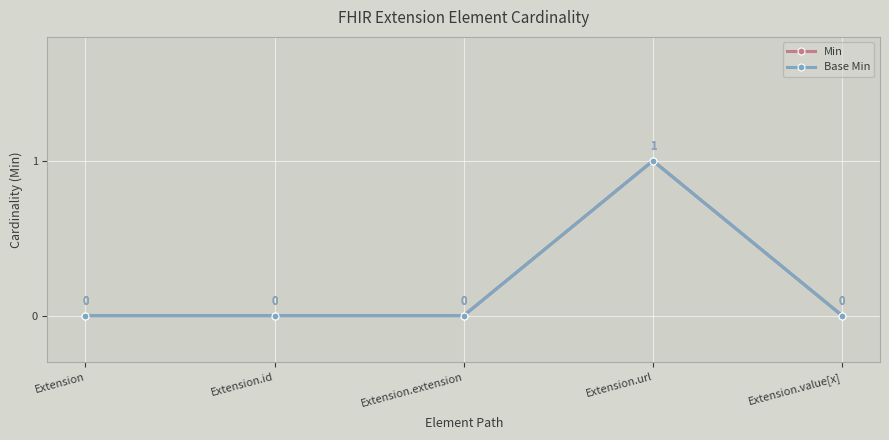

Is this an area chart (filled region under the line)?

No